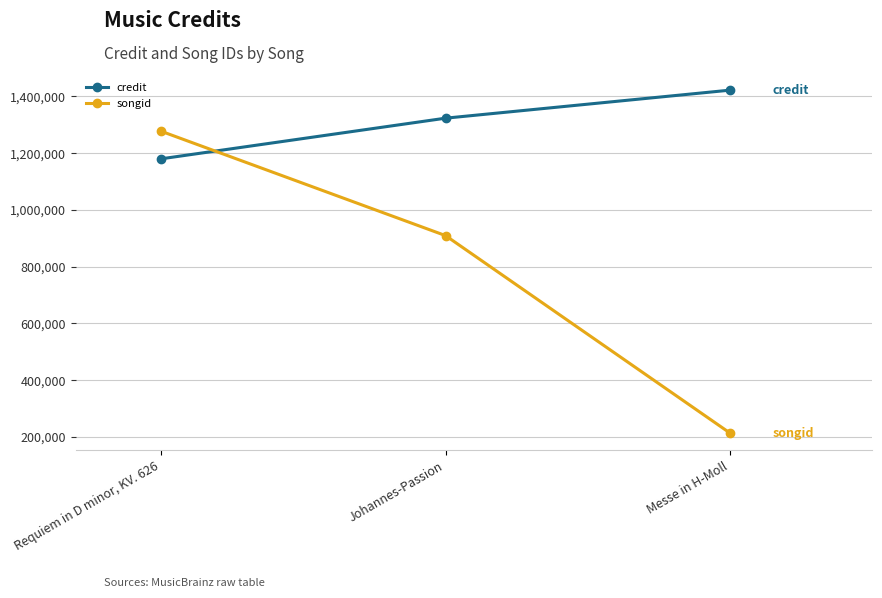

Reading left to right, transcribe all the data shown in this chart.

credit: Requiem in D minor, KV. 626=1180298	Johannes-Passion=1323568	Messe in H-Moll=1422369
songid: Requiem in D minor, KV. 626=1277596	Johannes-Passion=909698	Messe in H-Moll=213695